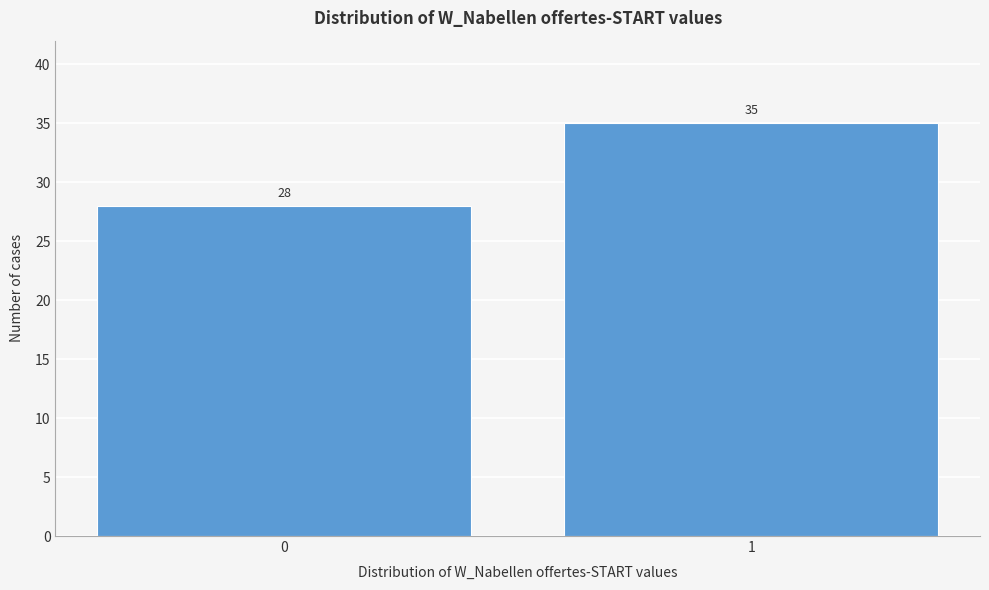

Reading right to left, transcribe all the data shown in this chart.

1=35	0=28